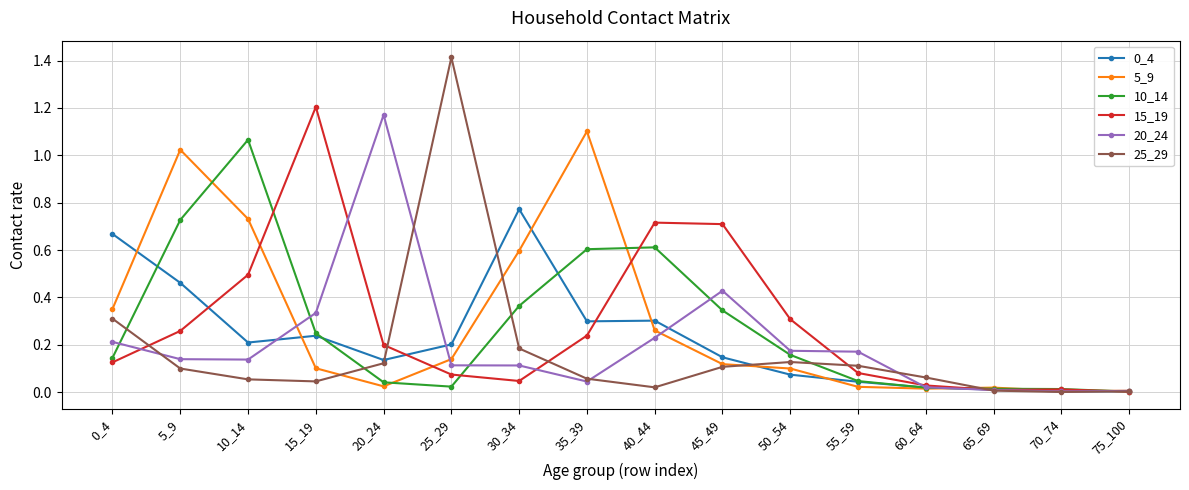

What is the value of the 10_14 point at the 9th from the left?

0.6